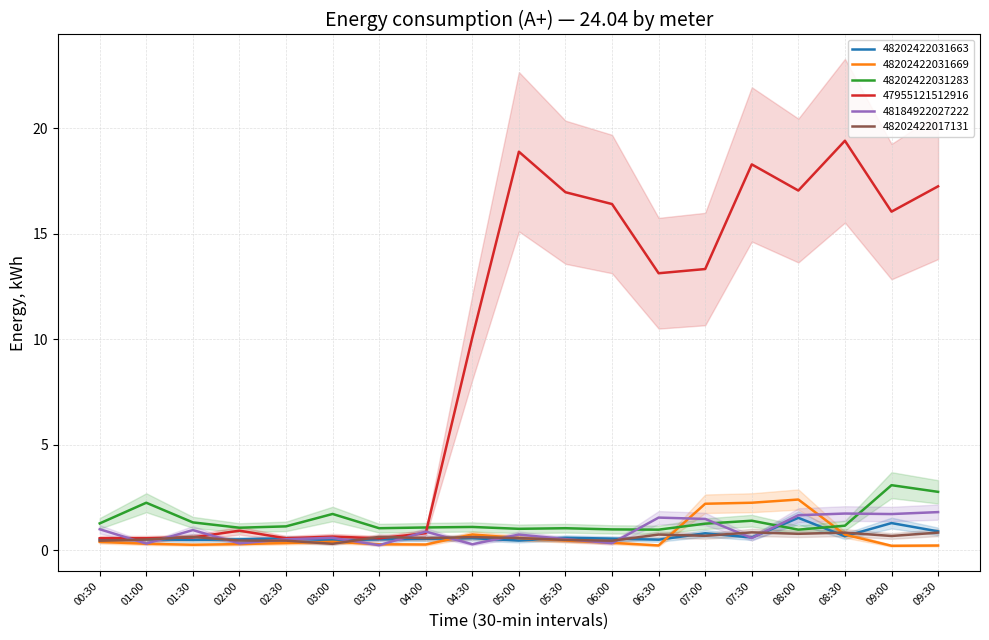

At which label does 48184922027222 reach its peak?

09:30